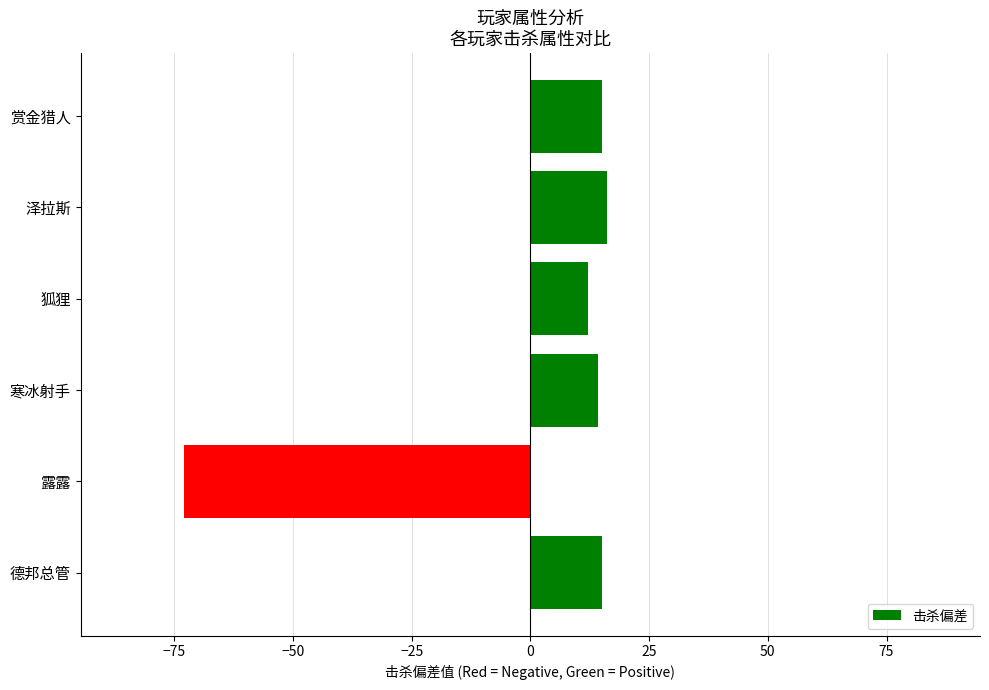

Where is the data nearest to the value -28?

狐狸